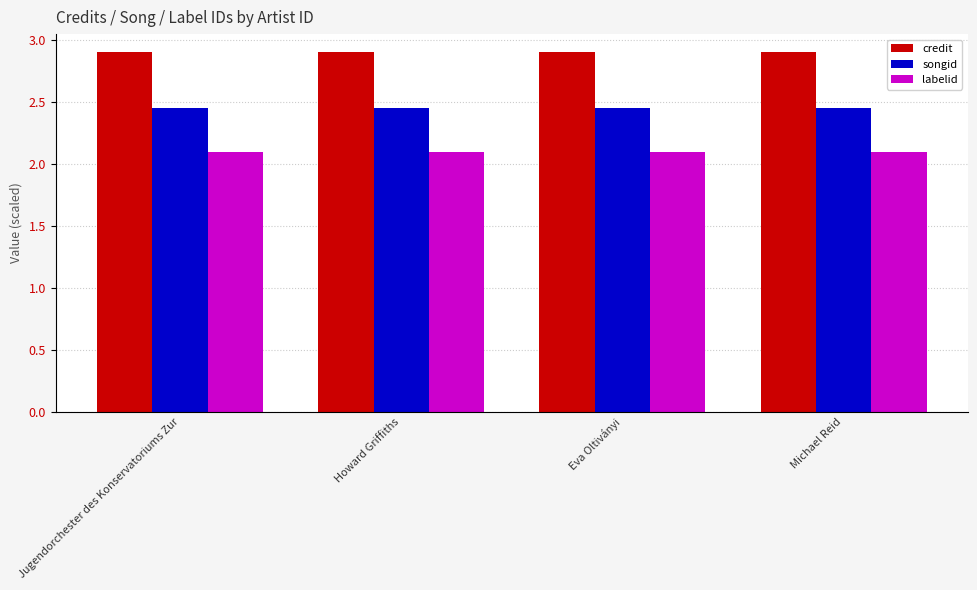

Rank the series at Jugendorchester des Konservatoriums Zur from highest to lowest value.

credit, songid, labelid